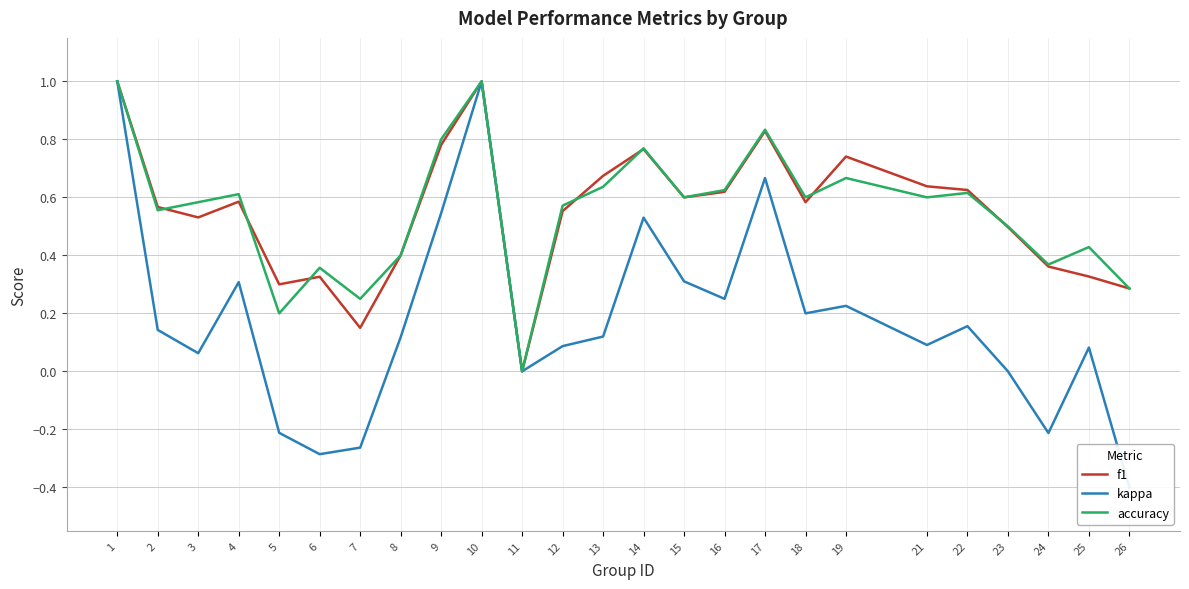

Is it true that accuracy equals 0.6 at 3?

True